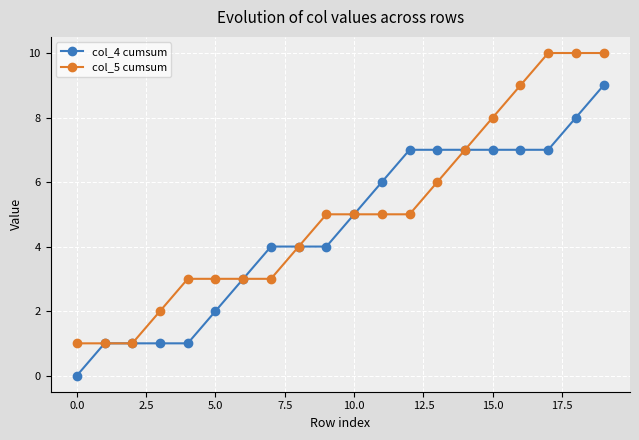

List the series in order of their overall mean, highest first.

col_5 cumsum, col_4 cumsum